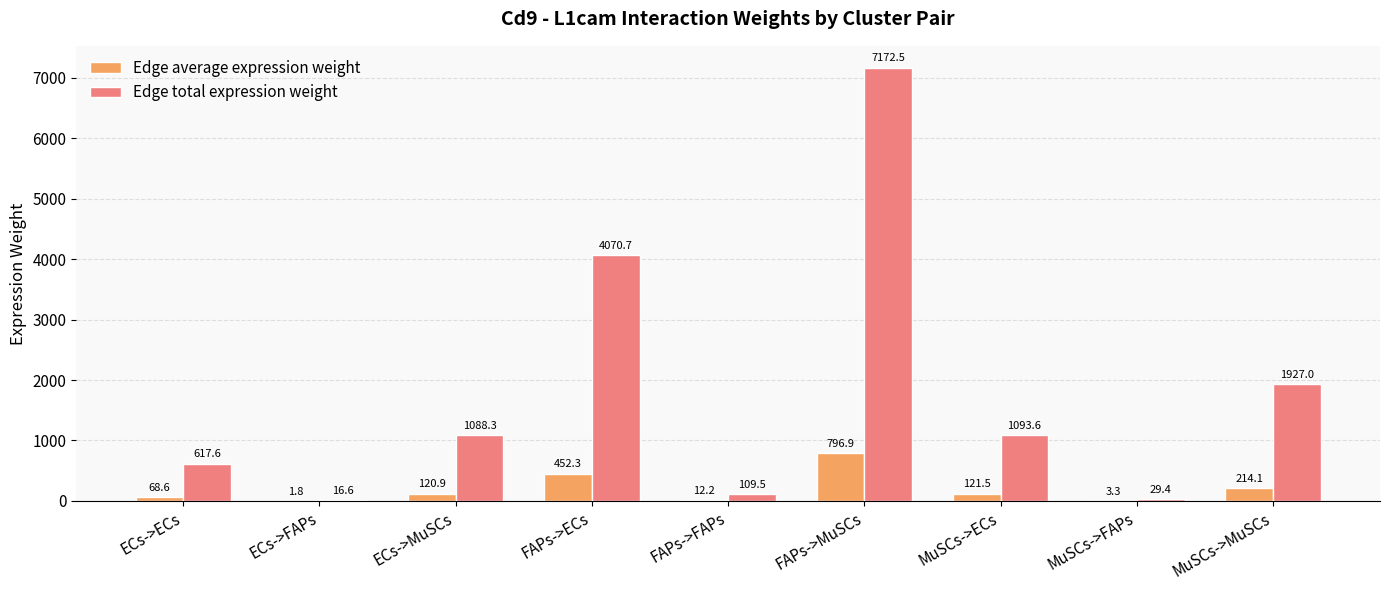

Which category has the highest value in the Edge total expression weight series?

FAPs->MuSCs